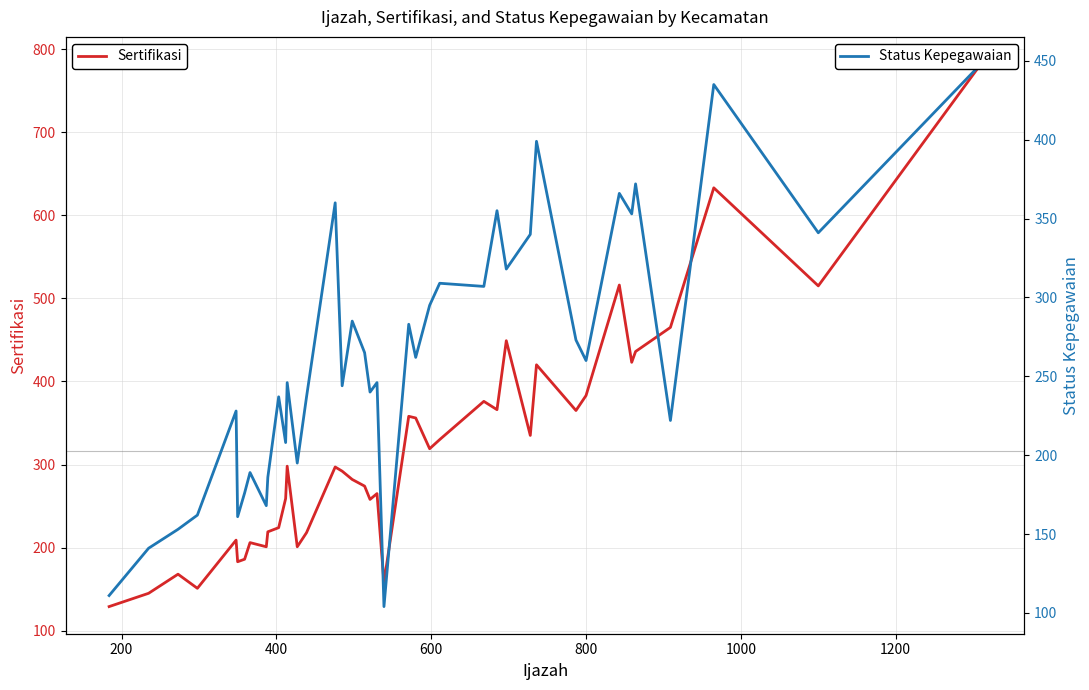

What is the lowest value of the Sertifikasi series?

129